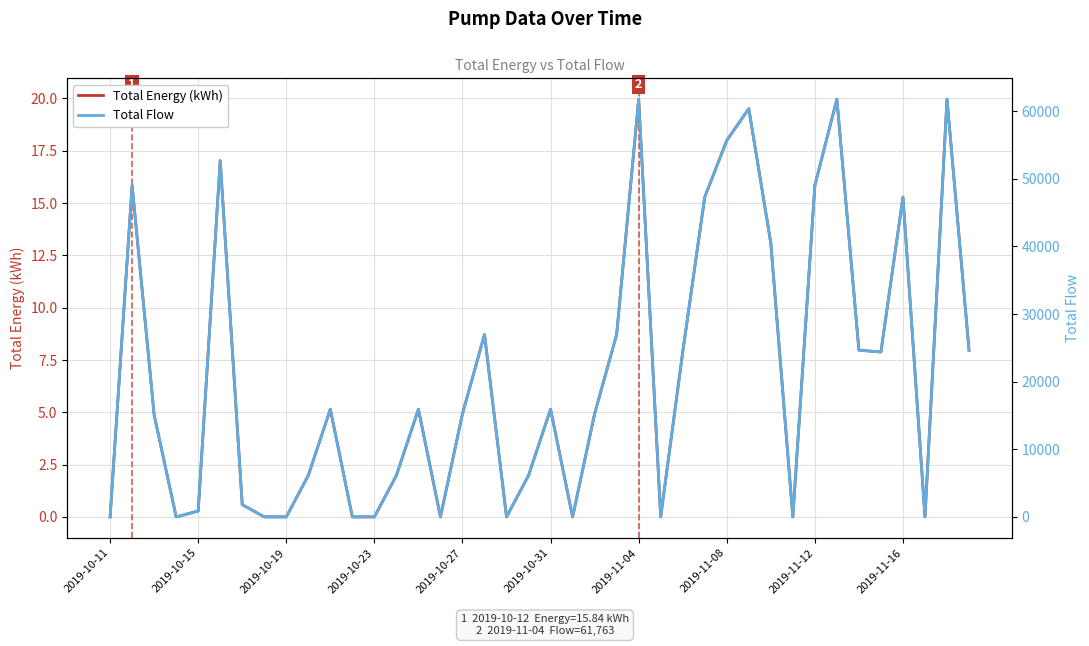

Reading left to right, extract all data points from this chart.

Total Energy (kWh): 0.0	15.8	4.9	0.0	0.3	17.0	0.6	0.0	0.0	2.0	5.1	0.0	0.0	2.0	5.1	0.0	4.9	8.7	0.0	2.0	5.1	0.0	4.9	8.7	20.0	0.0	7.9	15.3	18.0	19.5	13.1	0.0	15.8	20.0	8.0	7.9	15.3	0.0	20.0	8.0
Total Flow: 0.0	49019.9	15078.8	0.0	867.9	52666.6	1815.6	0.0	0.0	6137.1	15916.3	0.0	0.0	6137.1	15916.3	0.0	15254.9	26965.3	0.0	6137.1	15916.3	0.0	15254.9	26965.3	61762.8	0.0	24384.4	47284.6	55659.0	60358.1	40494.7	0.0	49019.9	61762.8	24651.0	24384.4	47284.6	0.0	61762.8	24651.0